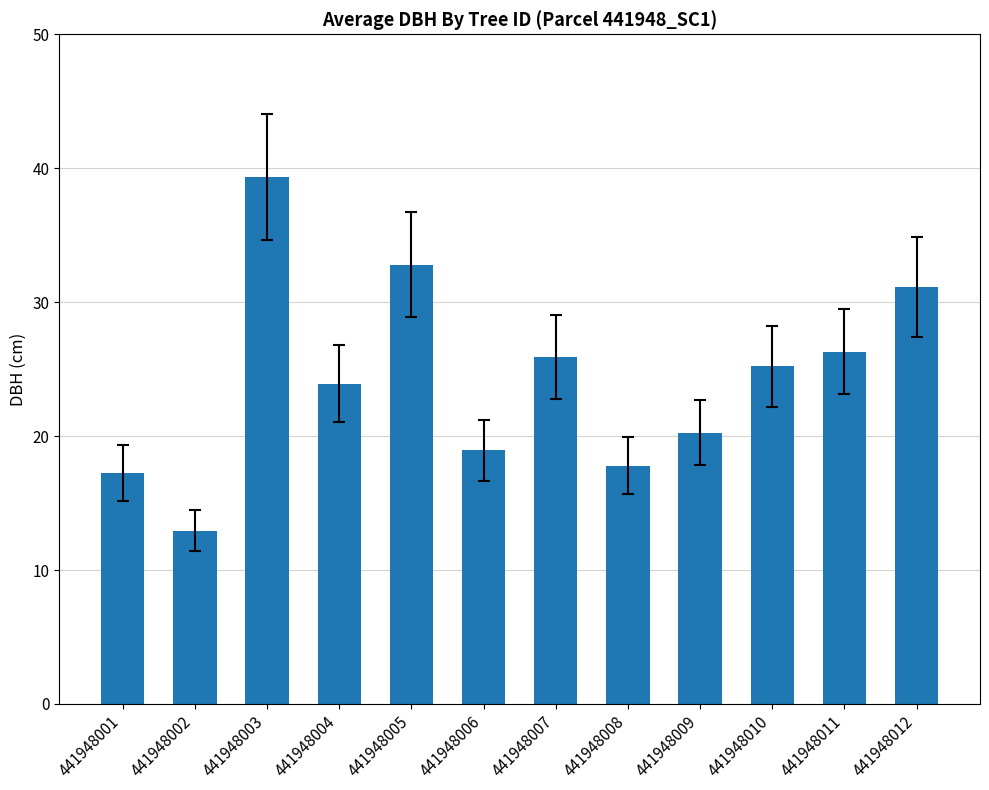

Read the value at 441948007.

25.9